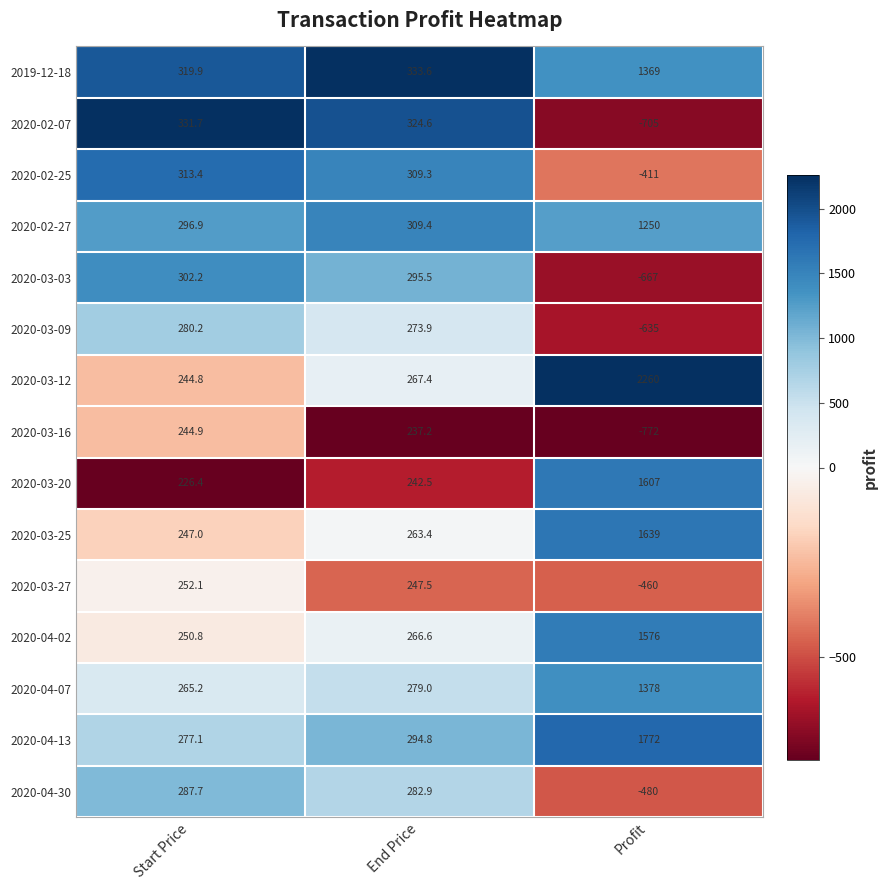

At which category does the chart reach its peak across all series?

Profit